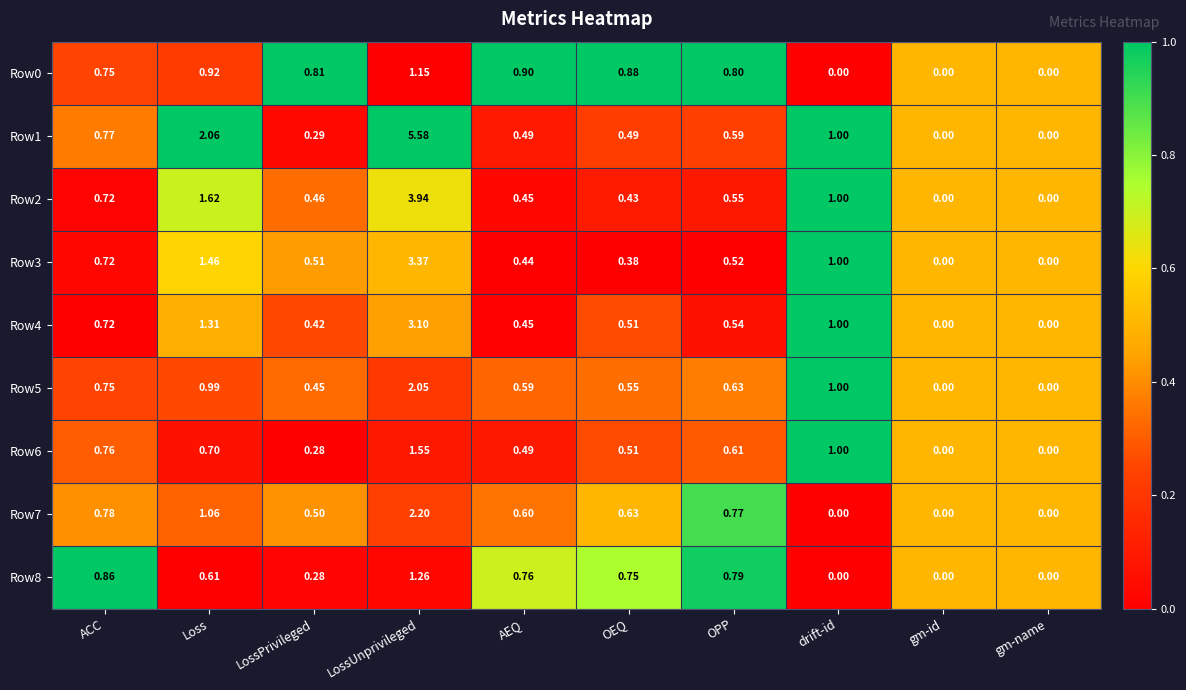

At which category is the sum across all series the highest?

LossUnprivileged